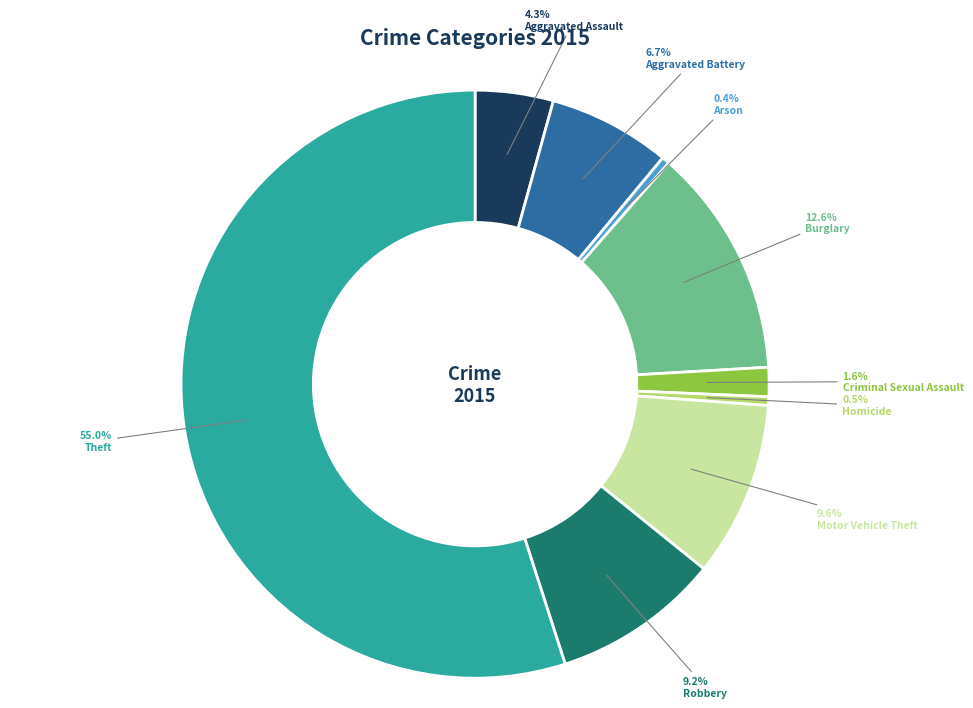

Is the sum of Arson and Theft greater than half?

Yes